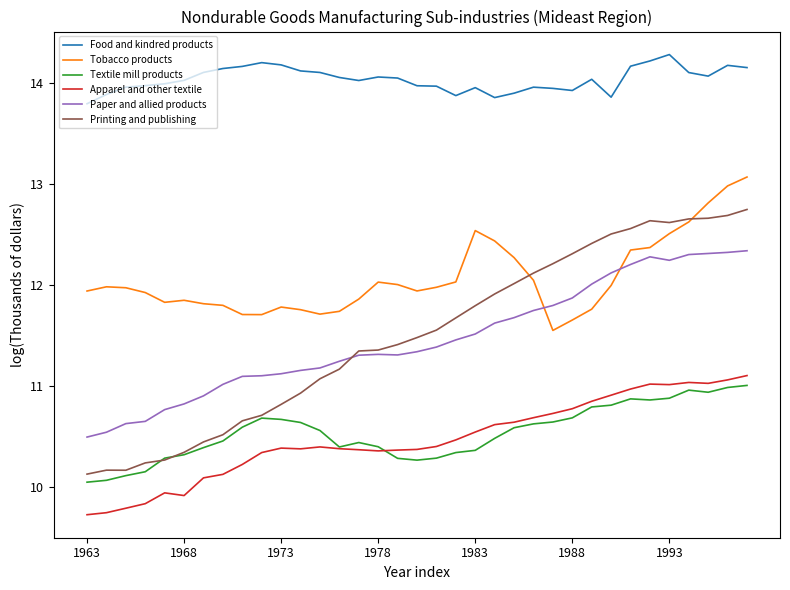

Which series has the largest total across all categories?

Food and kindred products